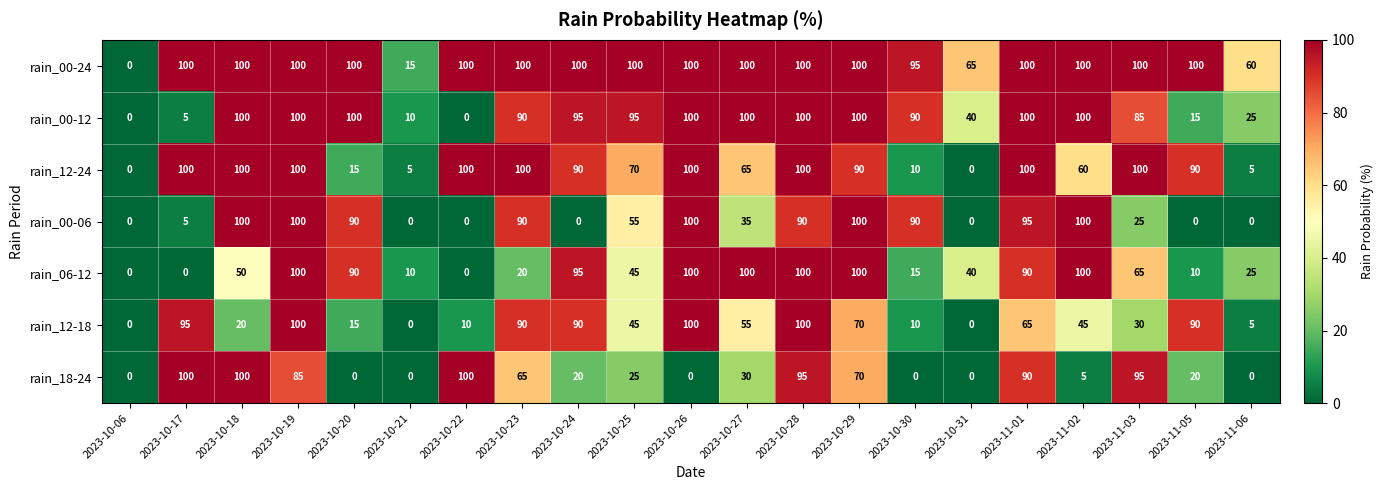

How many positive values does the rain_12-18 series have?

18